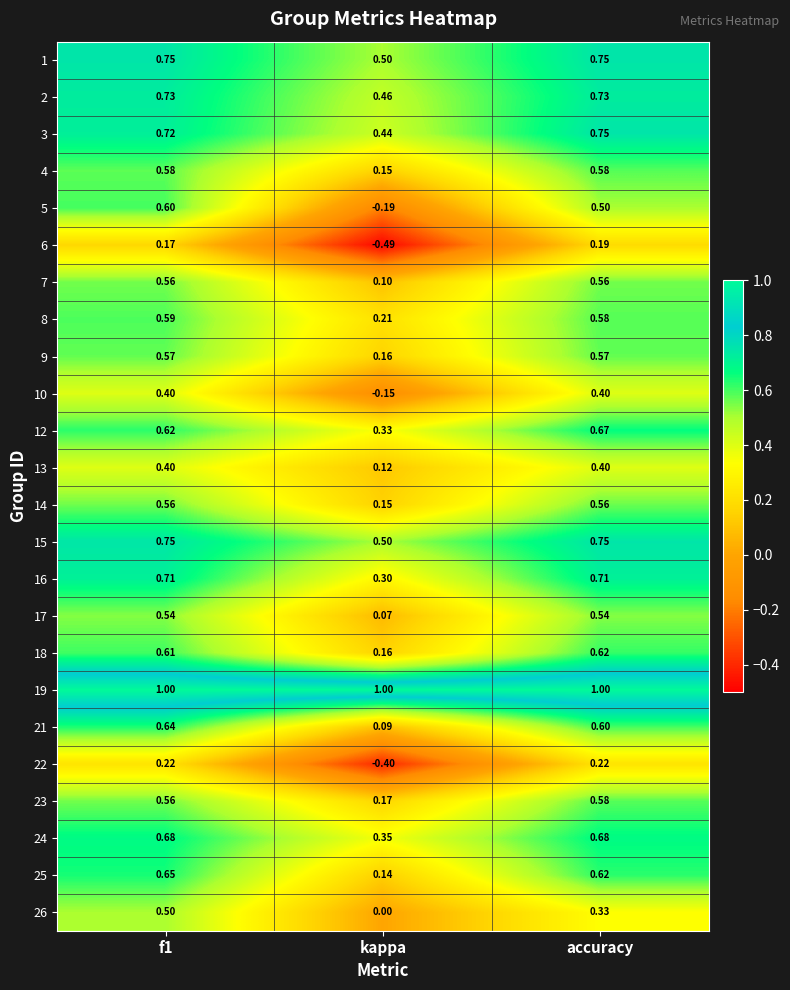

Is the value of 1 at f1 greater than the value of 18 at f1?

Yes